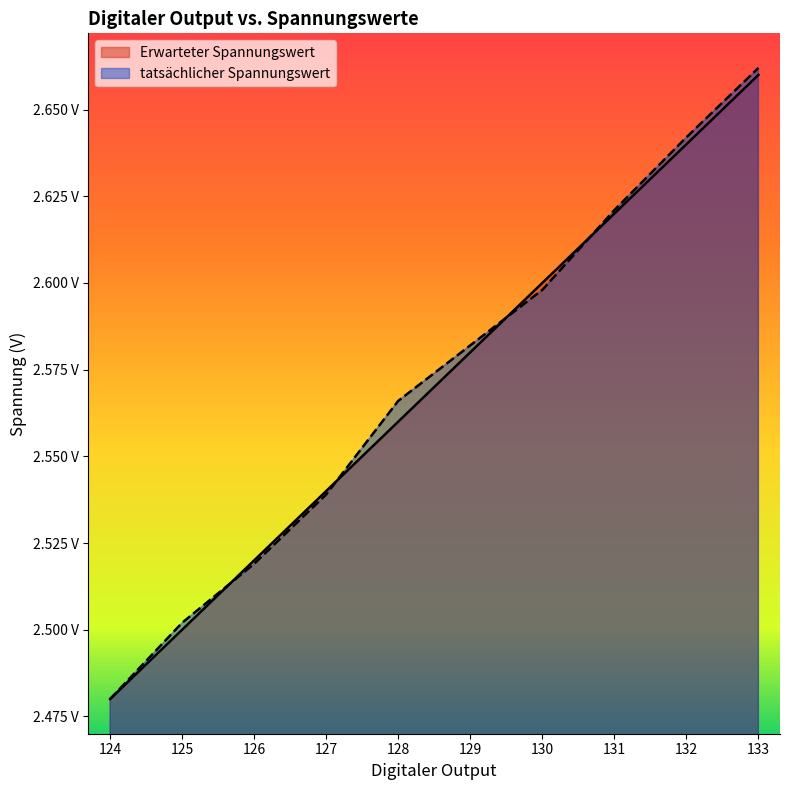

Which category has the highest value across all series?

133